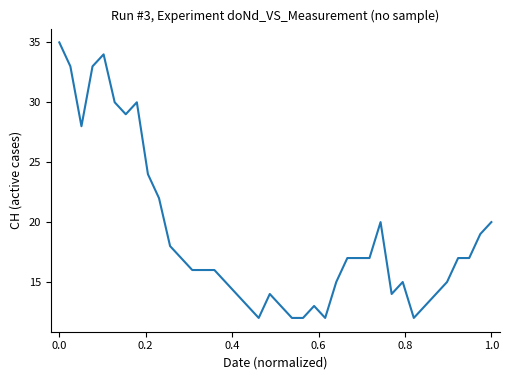

What is the difference between the maximum and minimum values?

23